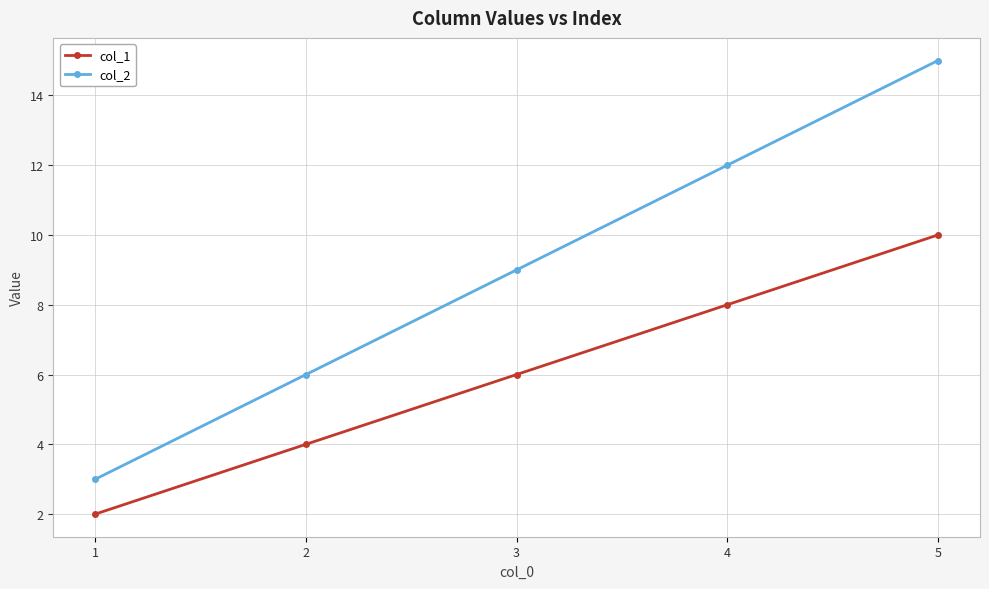

What is the difference between the maximum and minimum values in the col_2 series?

12